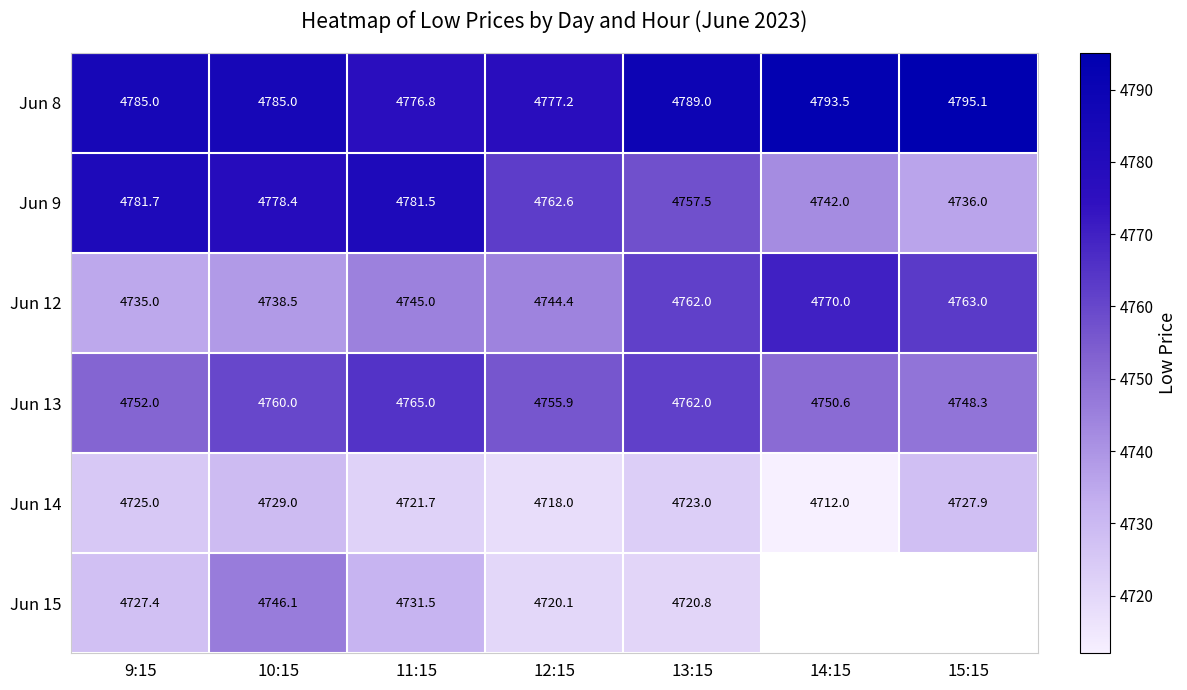

At which category does the chart reach its peak across all series?

15:15